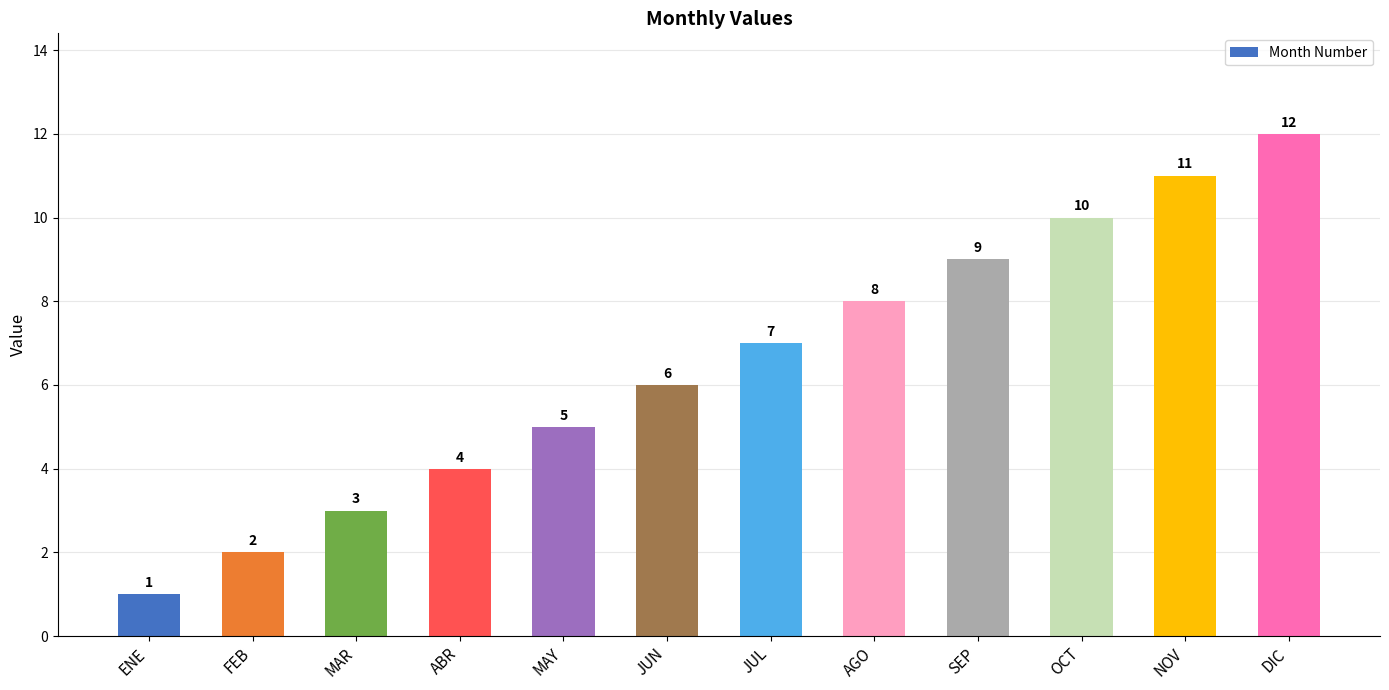

What is the greatest value displayed?

12